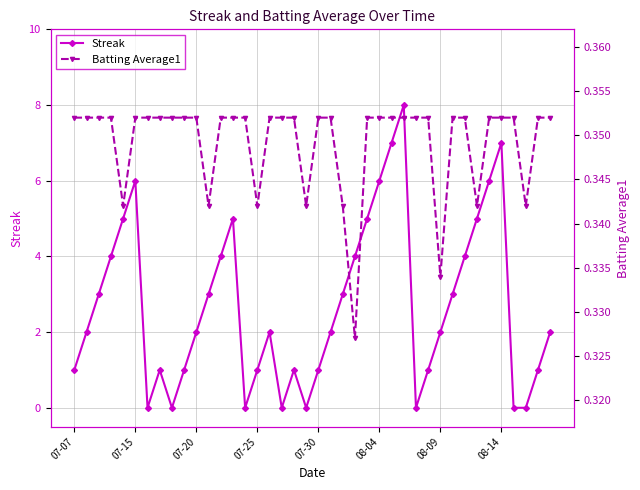

How many interior local peaks does the Streak series have?

7